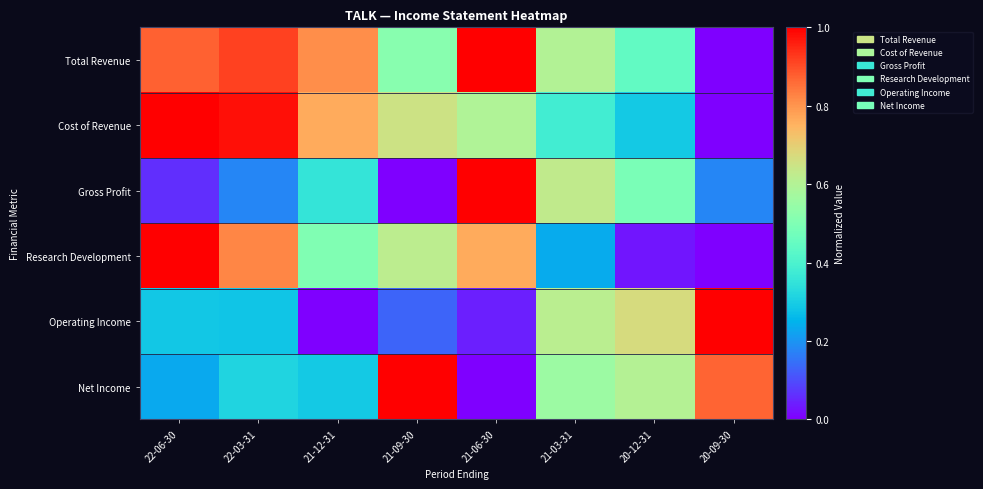

Rank the series by their maximum value, from highest to lowest.

Total Revenue, Cost of Revenue, Gross Profit, Research Development, Operating Income, Net Income